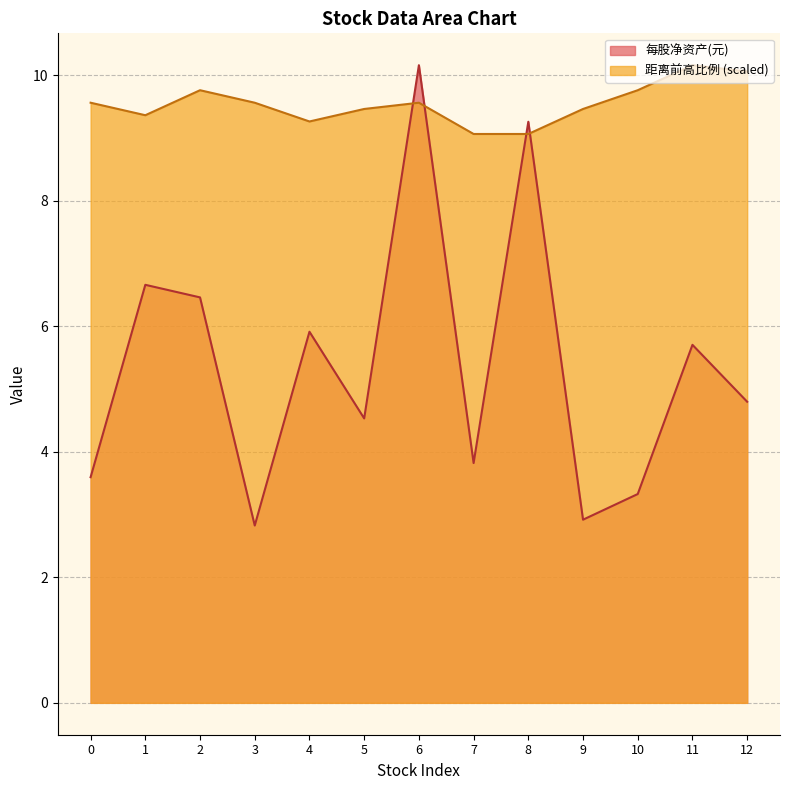

The value of 每股净资产(元) at 5 is 7.9. True or false?

False